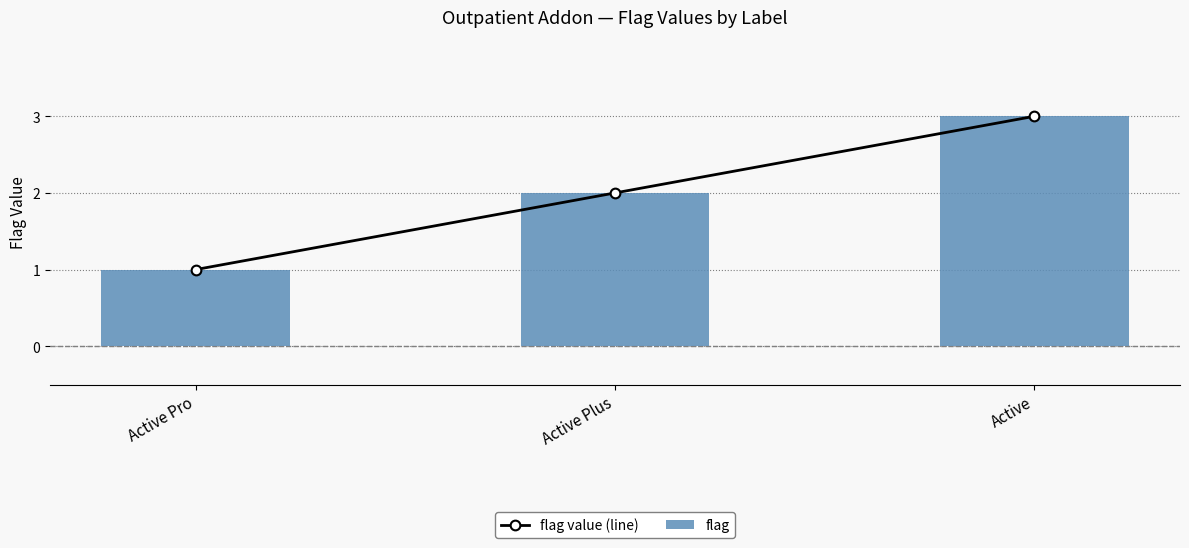

What is the sum of the flag value (line) values at Active and Active Pro?

4